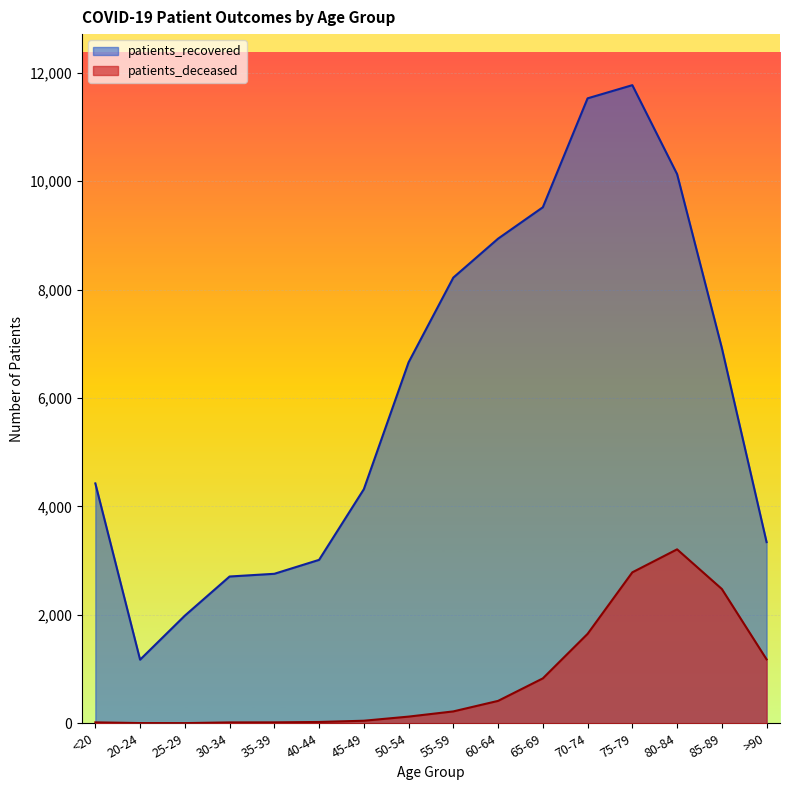

Between 60-64 and 70-74, which series saw the biggest shift?

patients_recovered